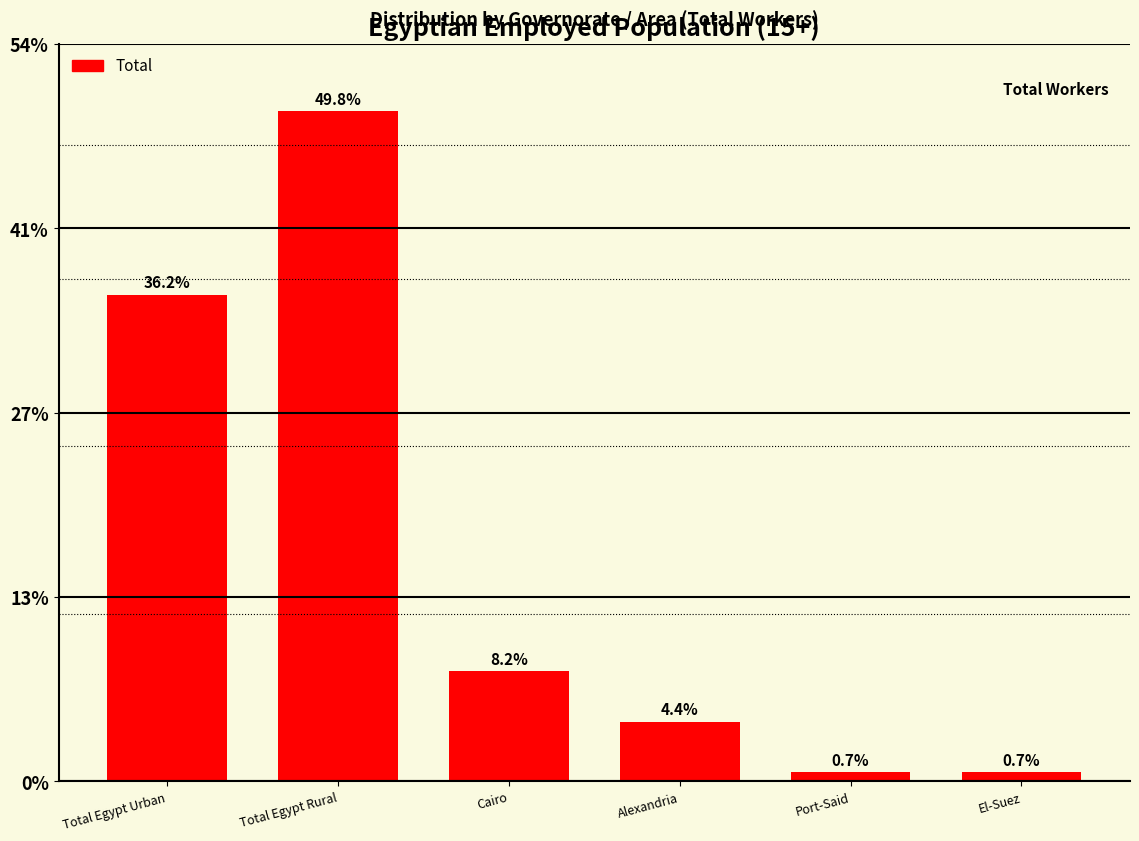

Does the chart contain any negative values?

No